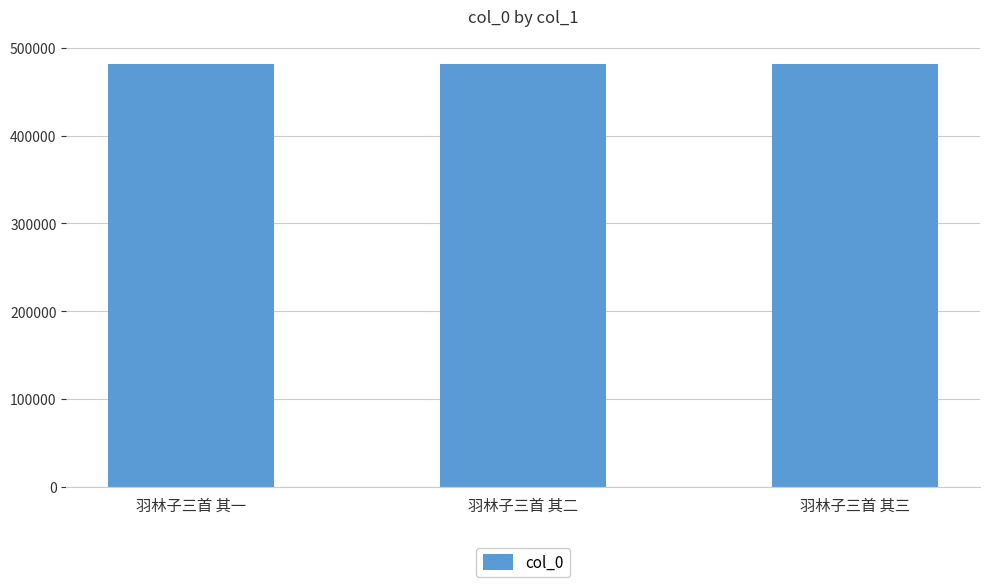

What value does the data have at 羽林子三首 其一?

481280